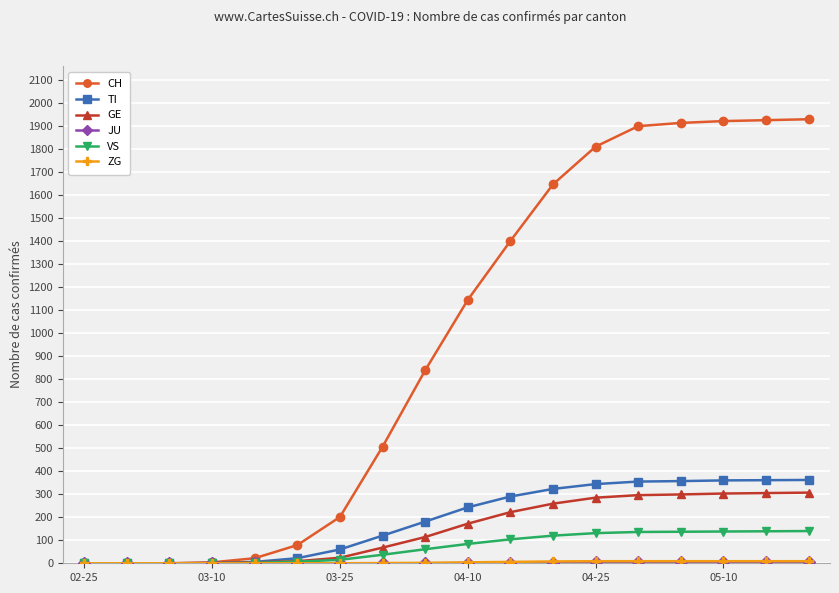

Which series has the largest total across all categories?

CH